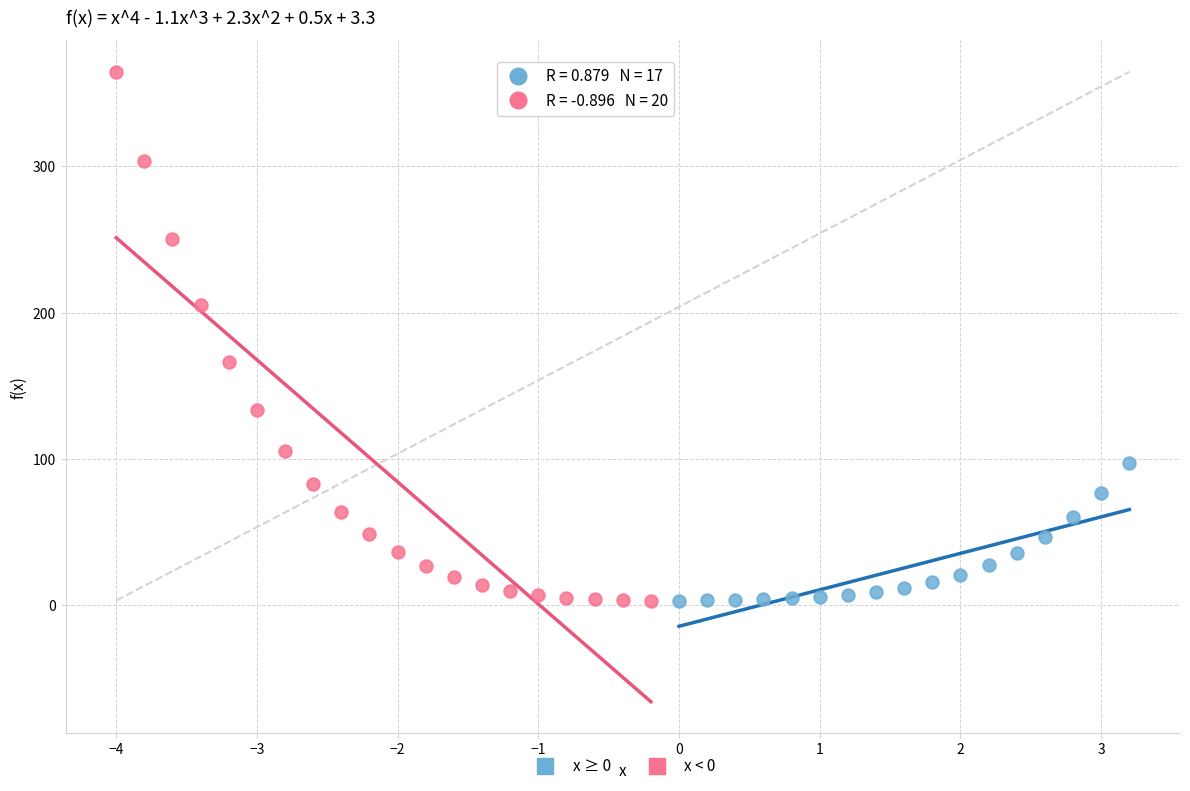

Which series contains the highest Y value?

x < 0